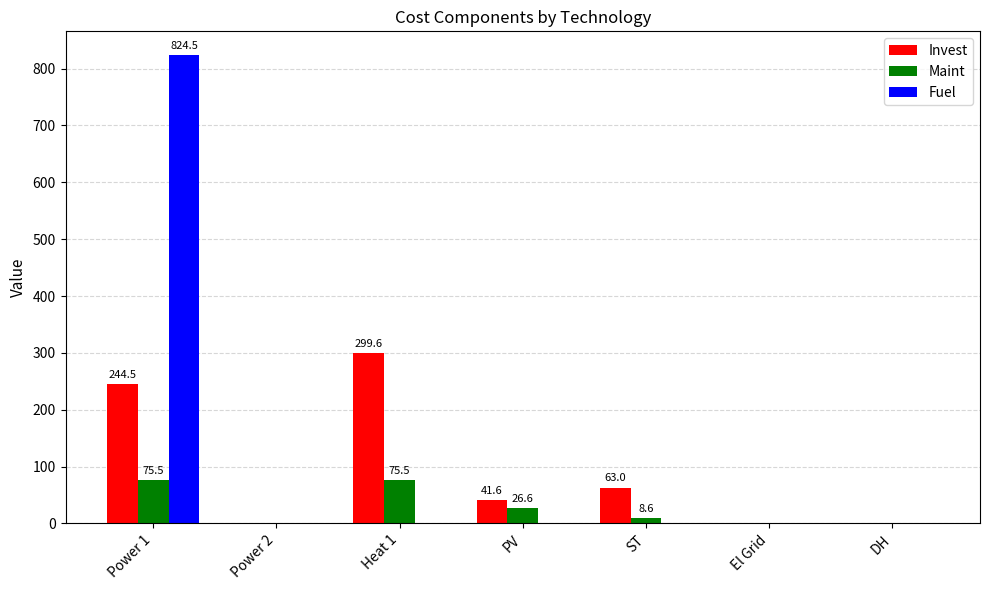

How many series are shown in this chart?

3